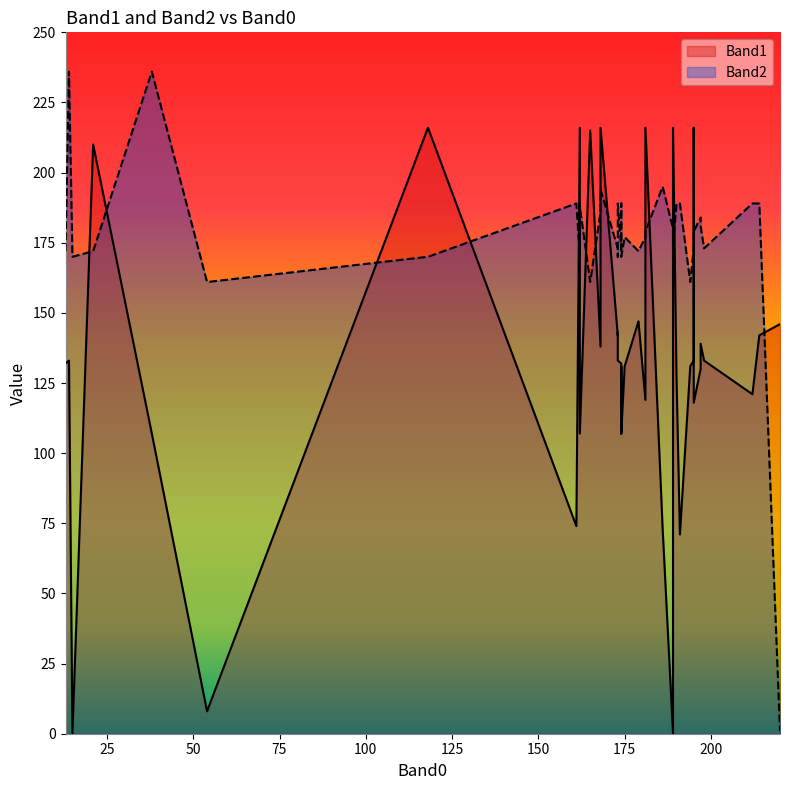

At 175, list the series in order from largest to smallest.

Band2, Band1